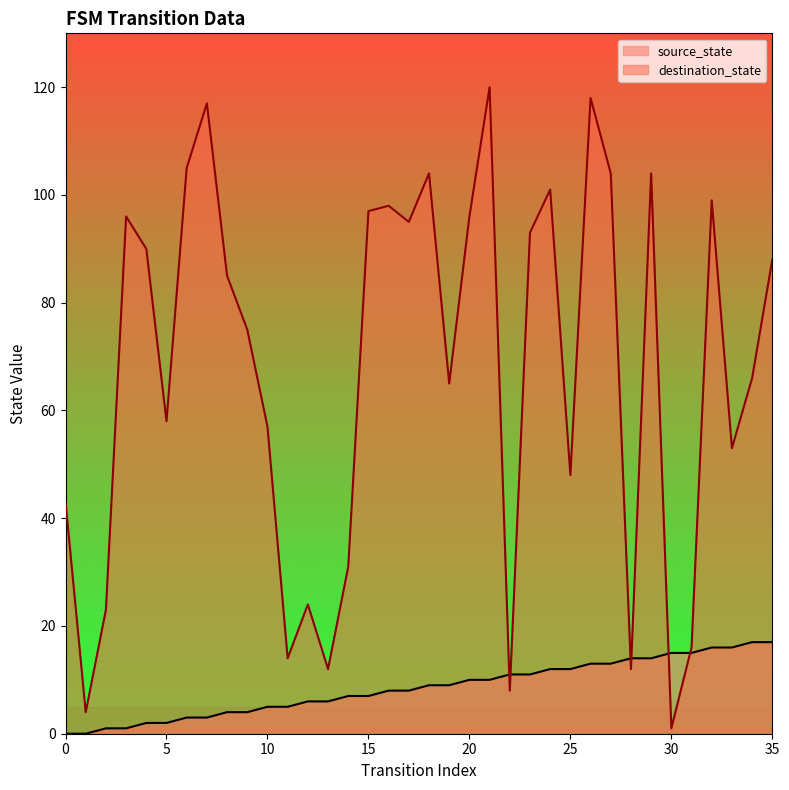

List the labels in order of destination_state value, smallest first.

30, 1, 22, 13, 28, 11, 31, 2, 12, 14, 0, 25, 33, 10, 5, 19, 34, 9, 8, 35, 4, 23, 17, 3, 20, 15, 16, 32, 24, 18, 27, 29, 6, 7, 26, 21